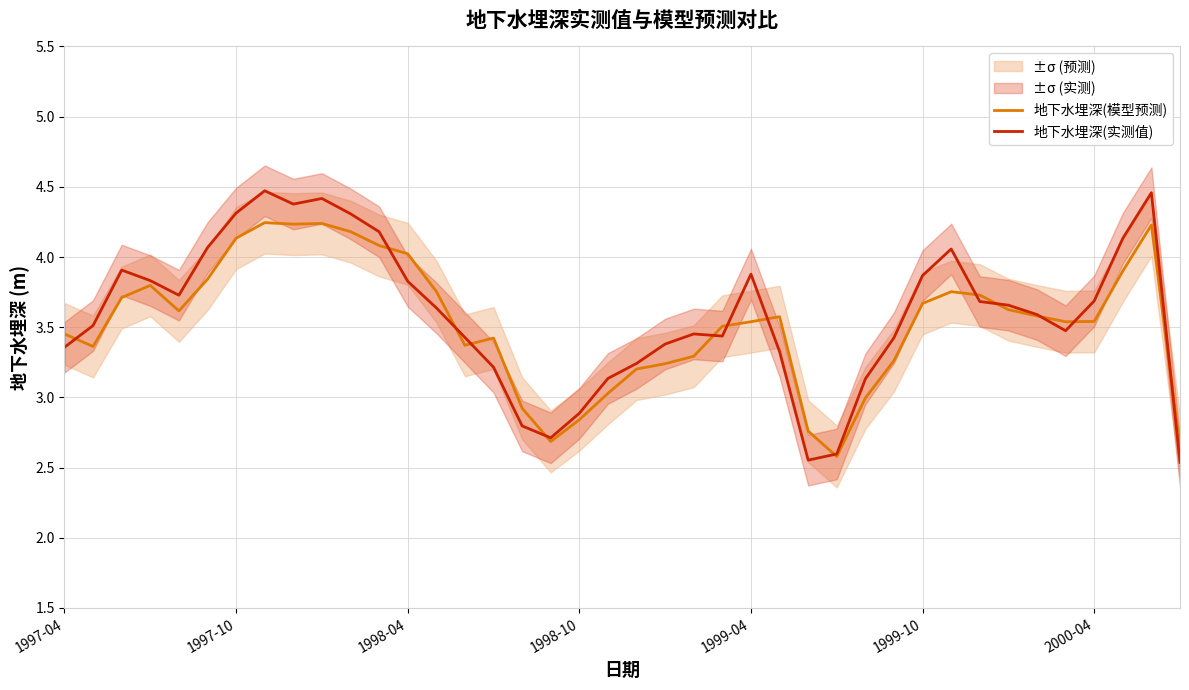

True or false: 地下水埋深(模型预测) has a value of 4.1 at 1997-10.

True